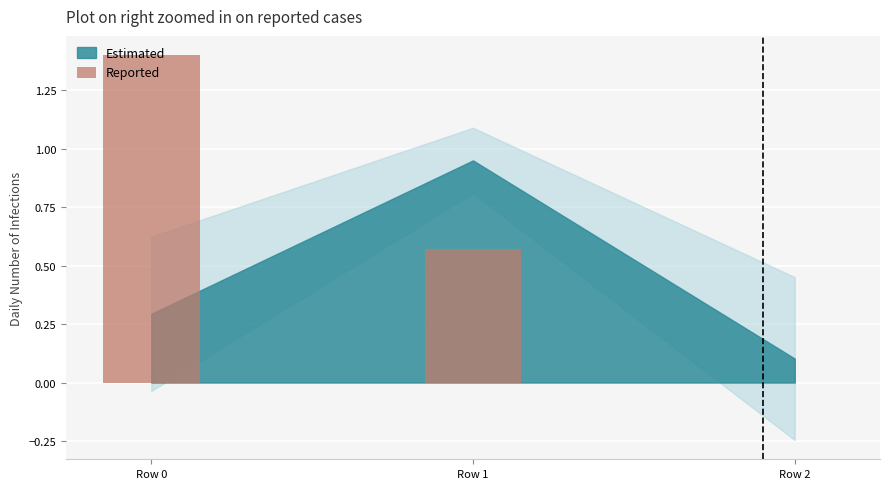

Does the chart contain stacked bars?

No